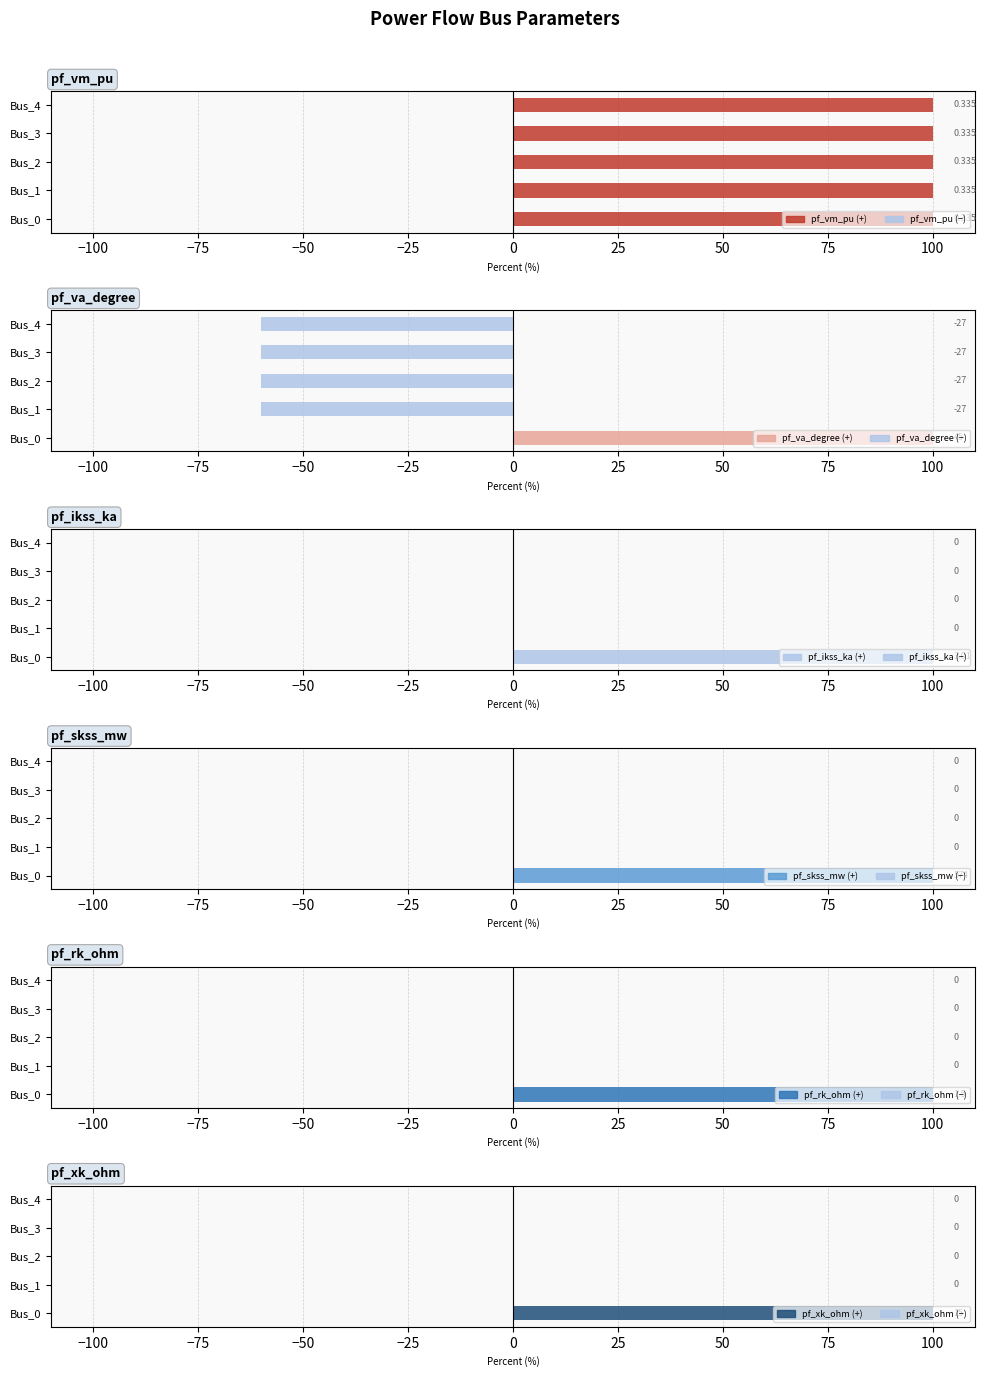

What is the average value of the pf_skss_mw series?

20.0